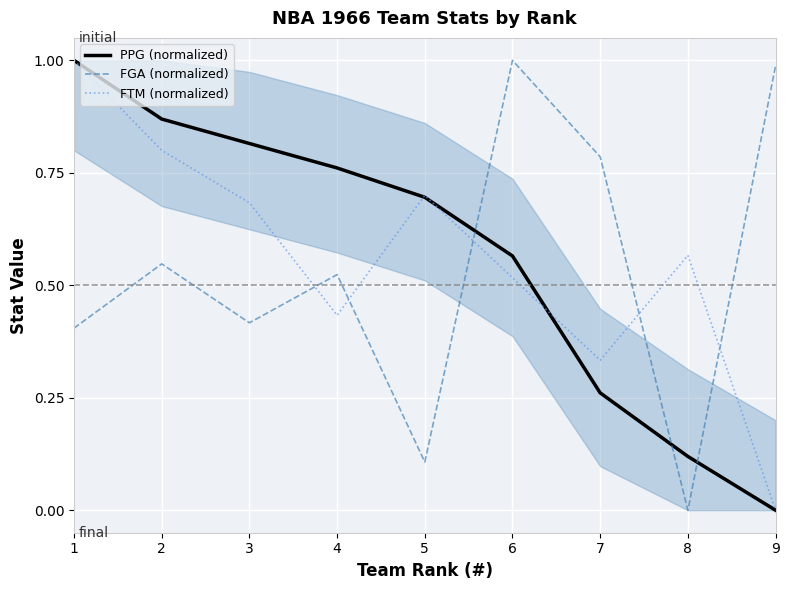

How many positive values does the FTM (normalized) series have?

8